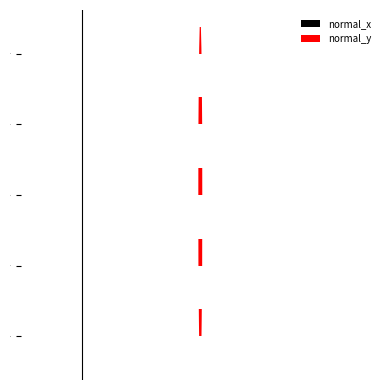

Where is normal_y nearest to the value 301?

2